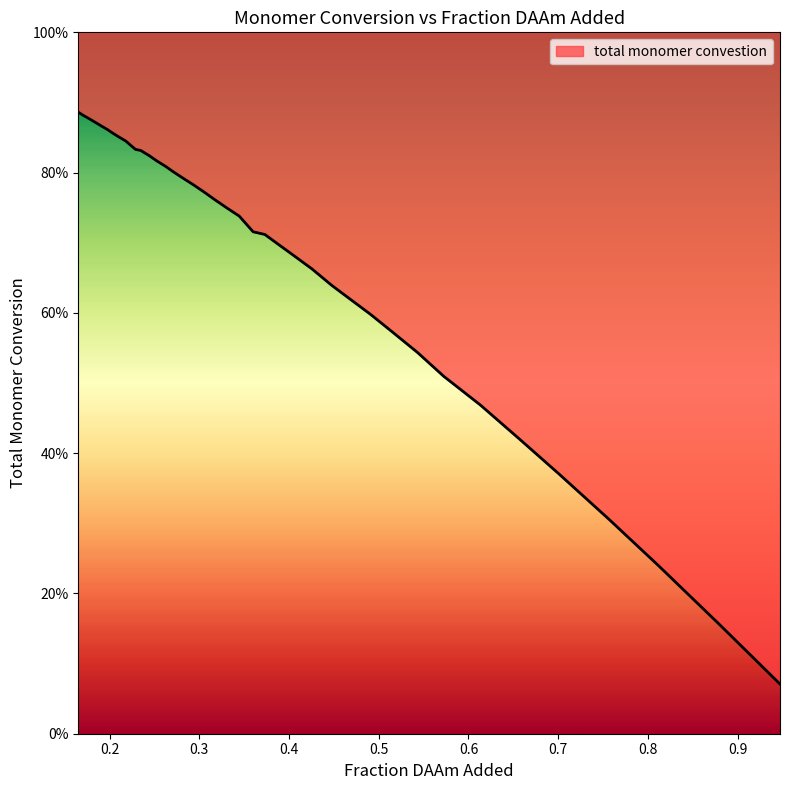

Which label corresponds to the largest value in the chart?

0.16504663665094313